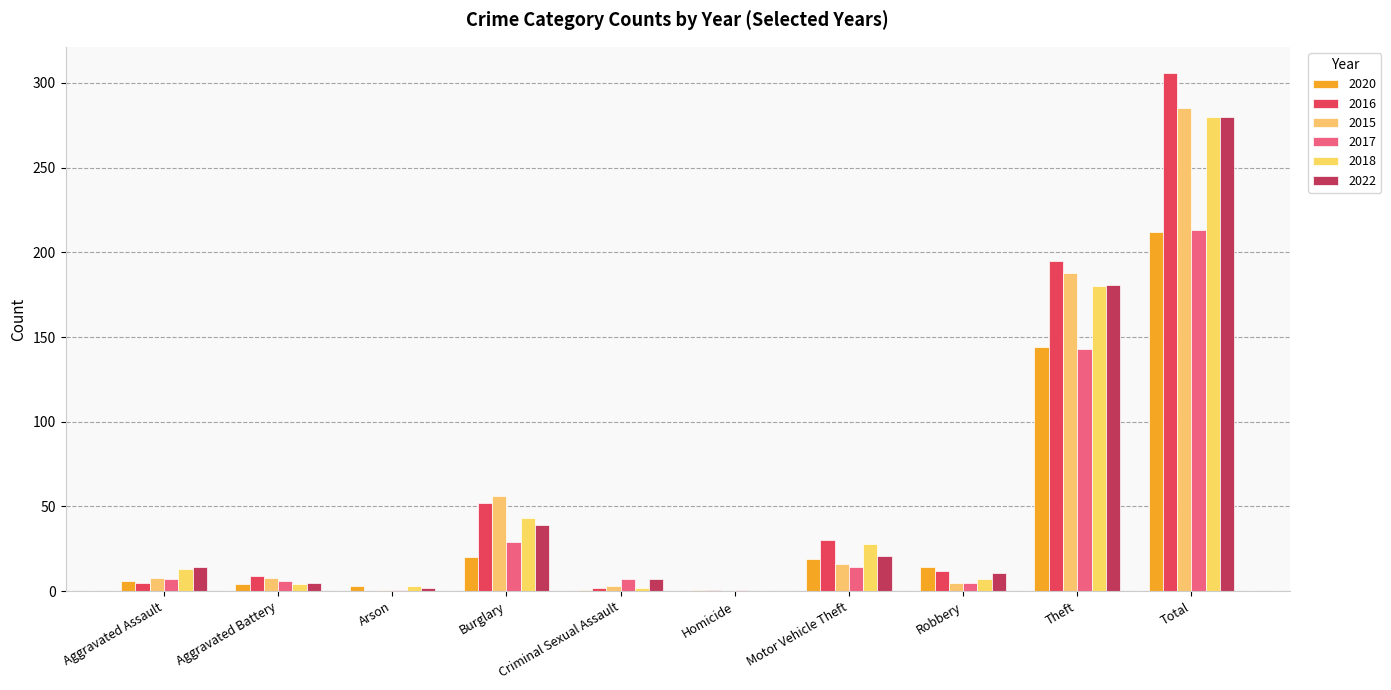

How many groups of bars are there?

10